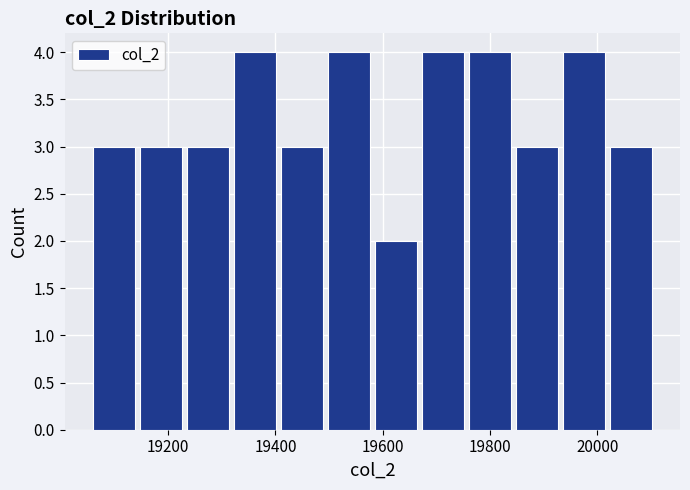

What is the height of the bar covering 19500 to 19580 on the x-axis? Neither the bar edges nor the heights are printed on the chart, so give them approximately, as read against the axes.

4